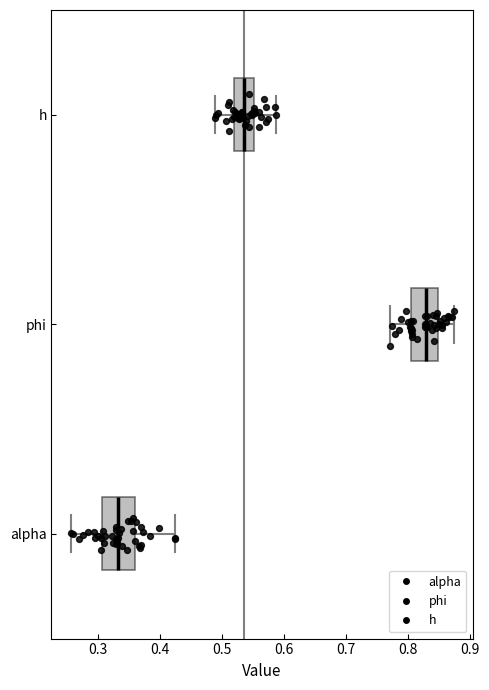

Which box is the widest, from its left edge to its right edge?

alpha